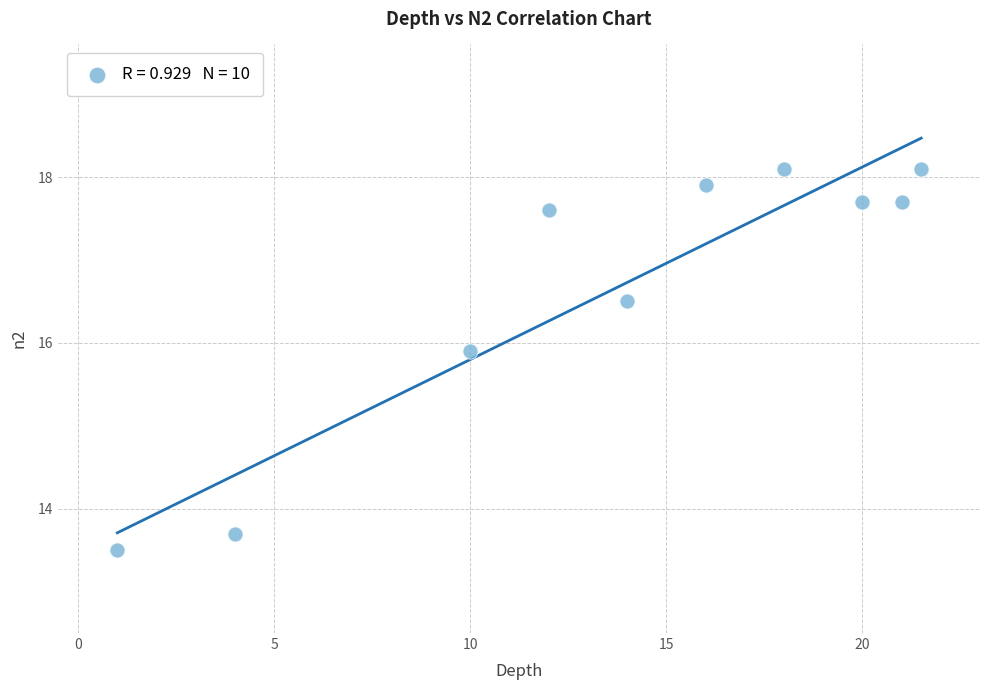

What Y value in the scatter plot is closest to 15?

15.9